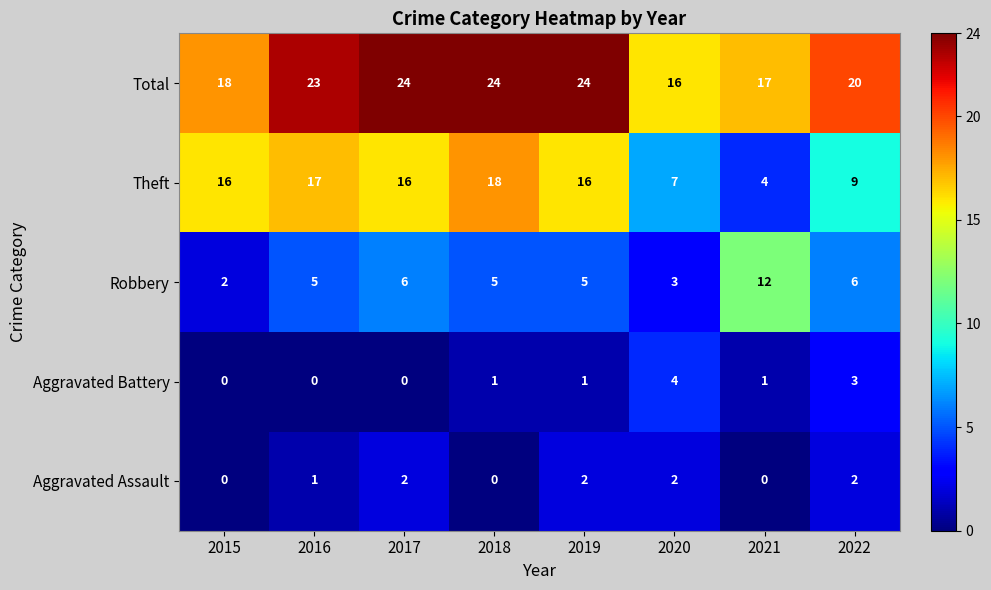

What is the sum of all Theft values?

103